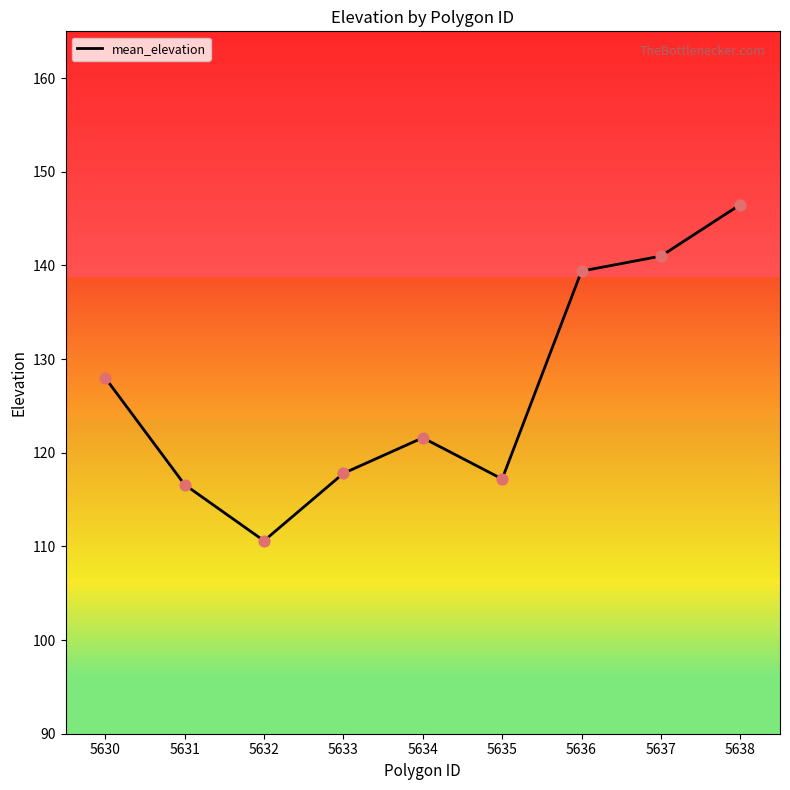

Approximately how many times larger is the value at 5634 compared to 5637?

0.9